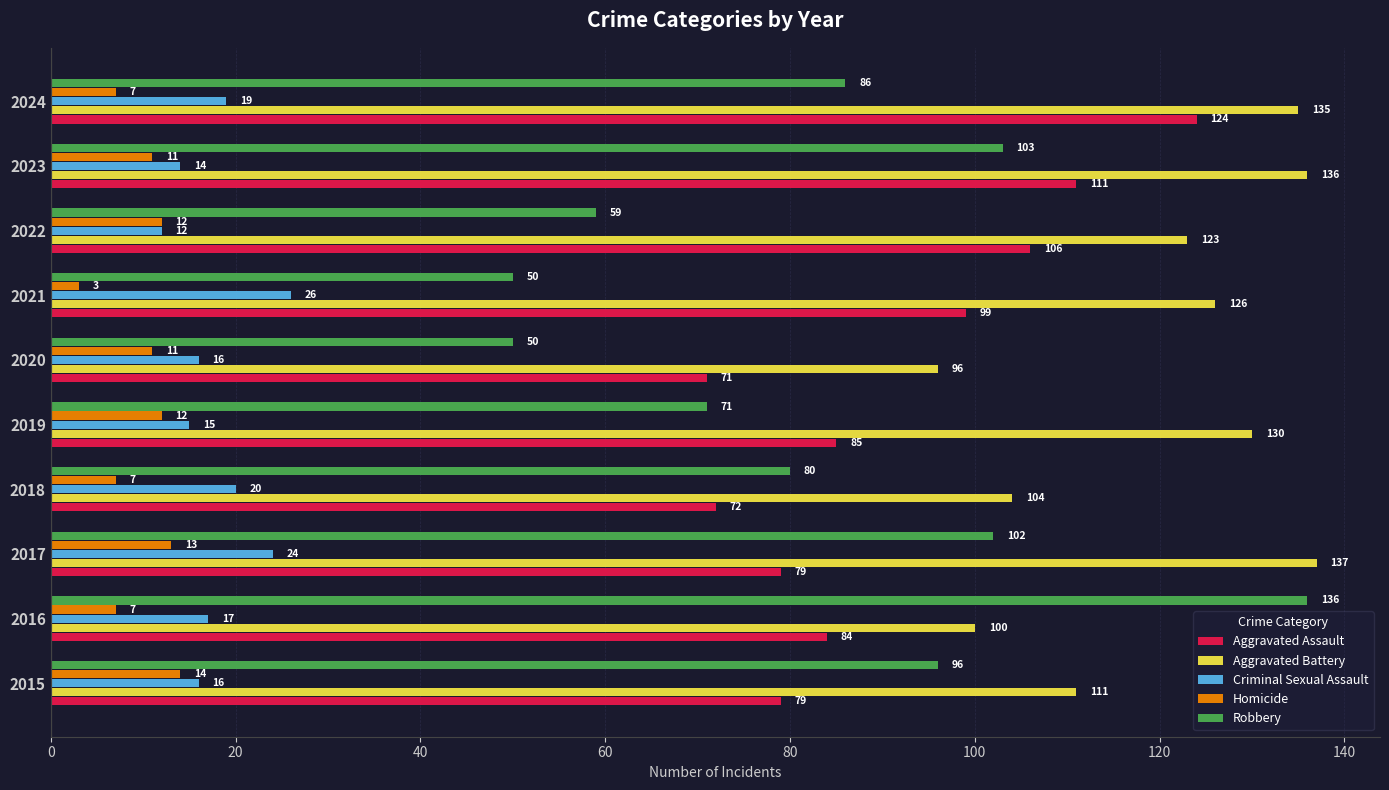

What is the minimum value shown in the chart?

3